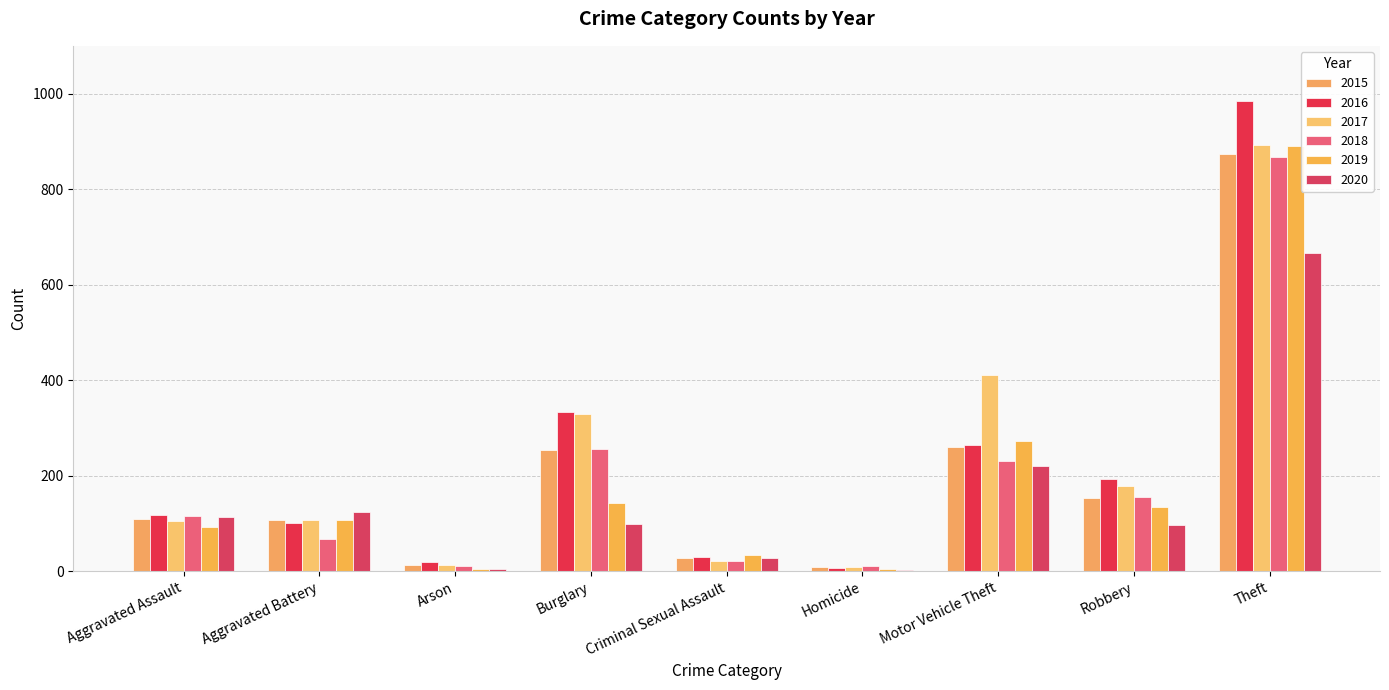

Count the number of categories in the chart.

9